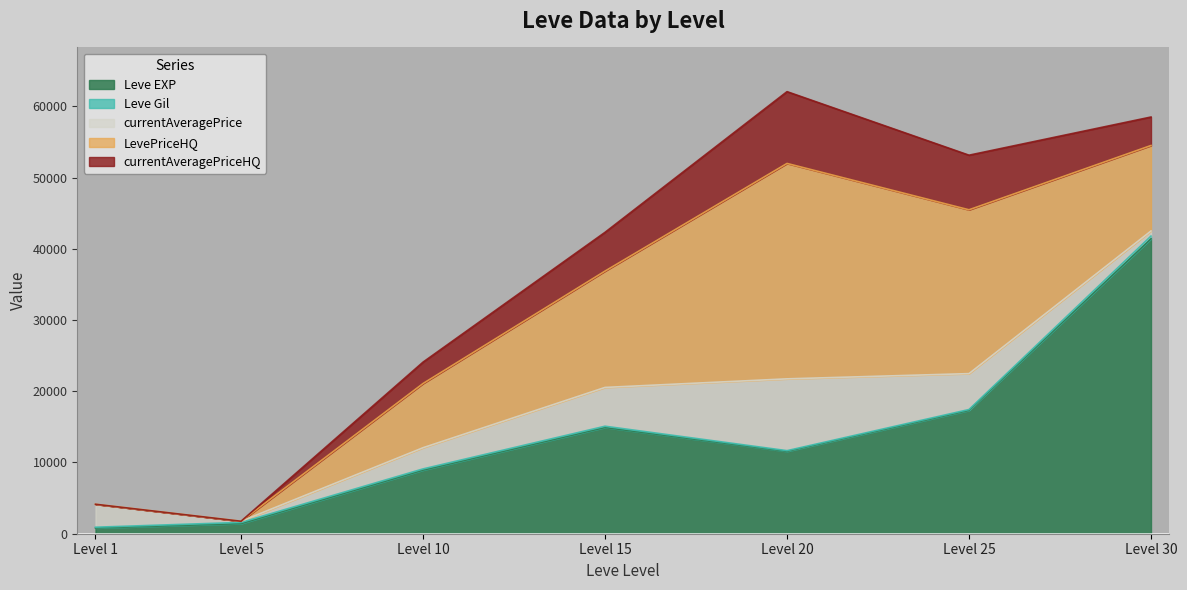

Read the Leve EXP value at 5.

1420.0